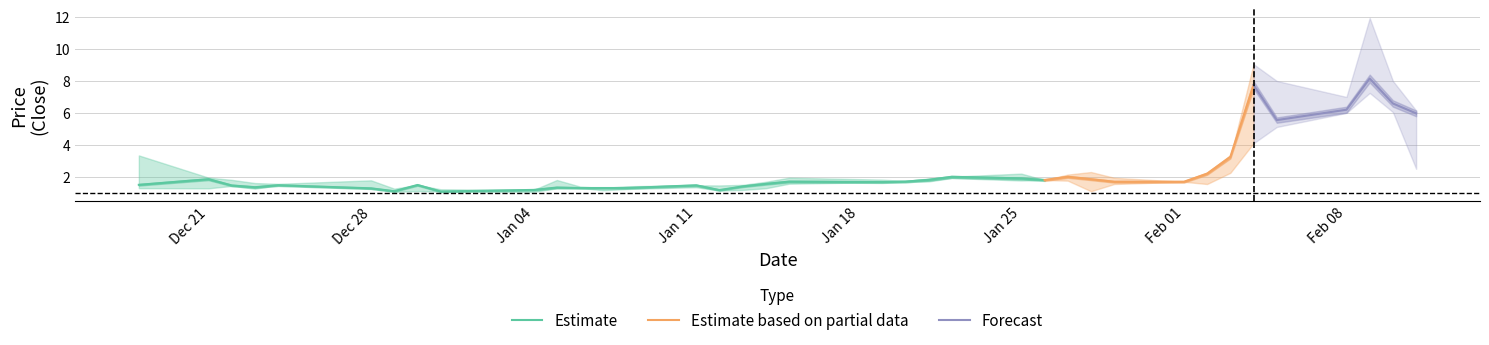

What is the maximum value shown in the chart?

11.9